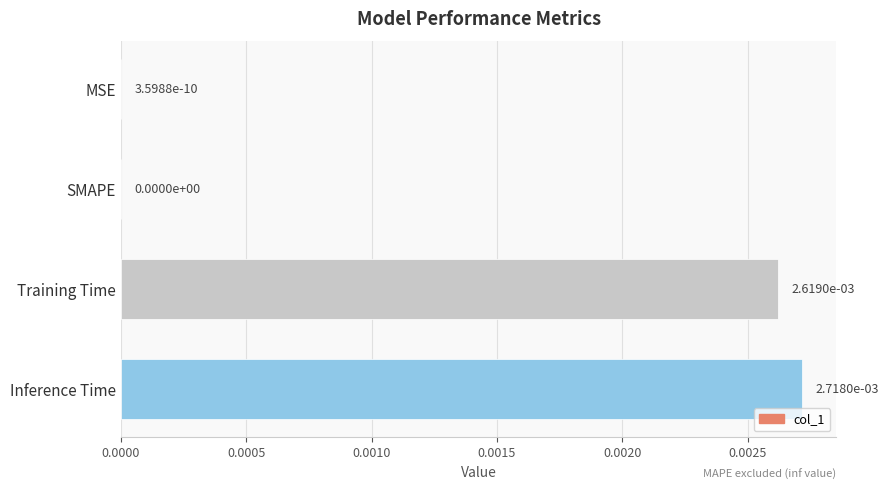

True or false: the data shows 0.0 at Training Time.

True